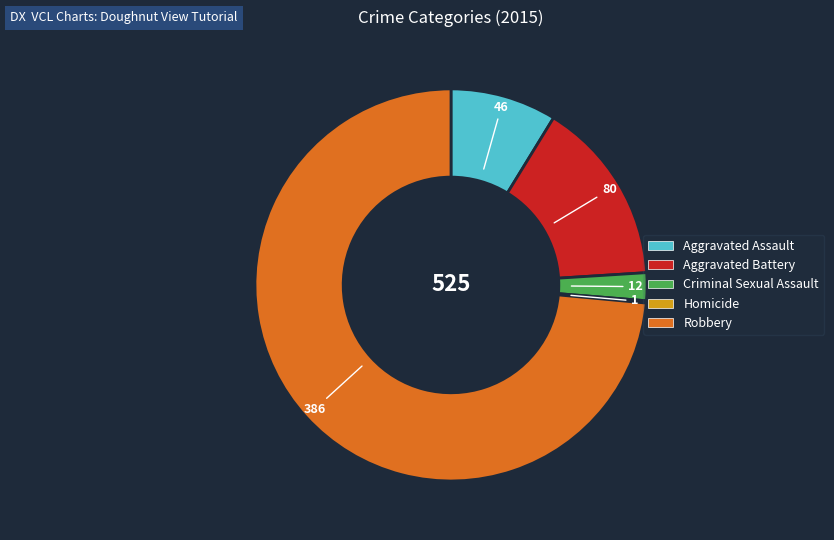

Do Aggravated Assault and Aggravated Battery together represent more than half of the pie?

No